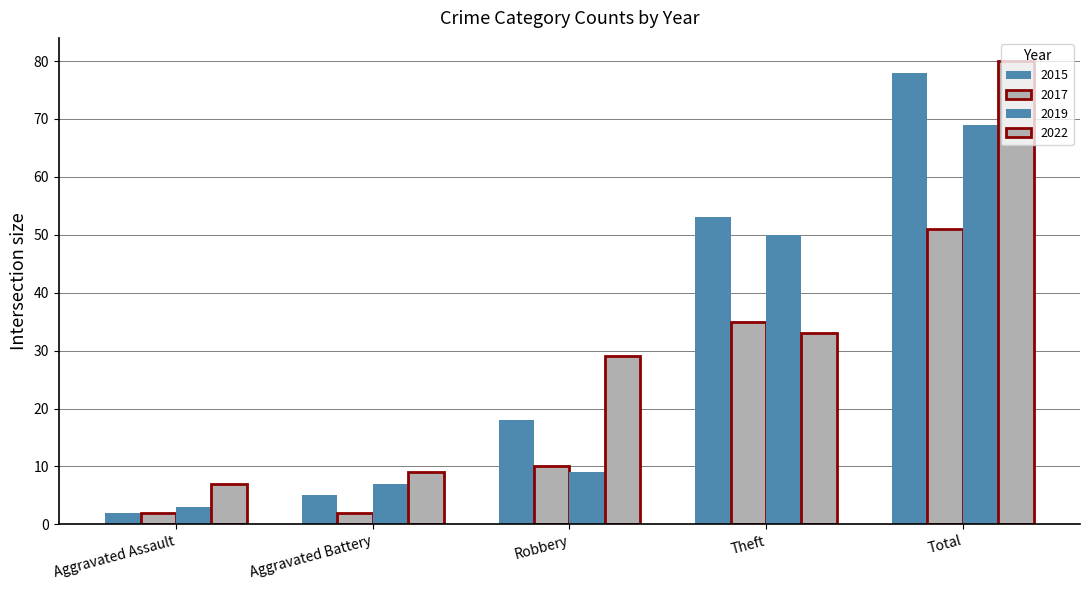

Which series changed the most between Aggravated Assault and Aggravated Battery?

2019